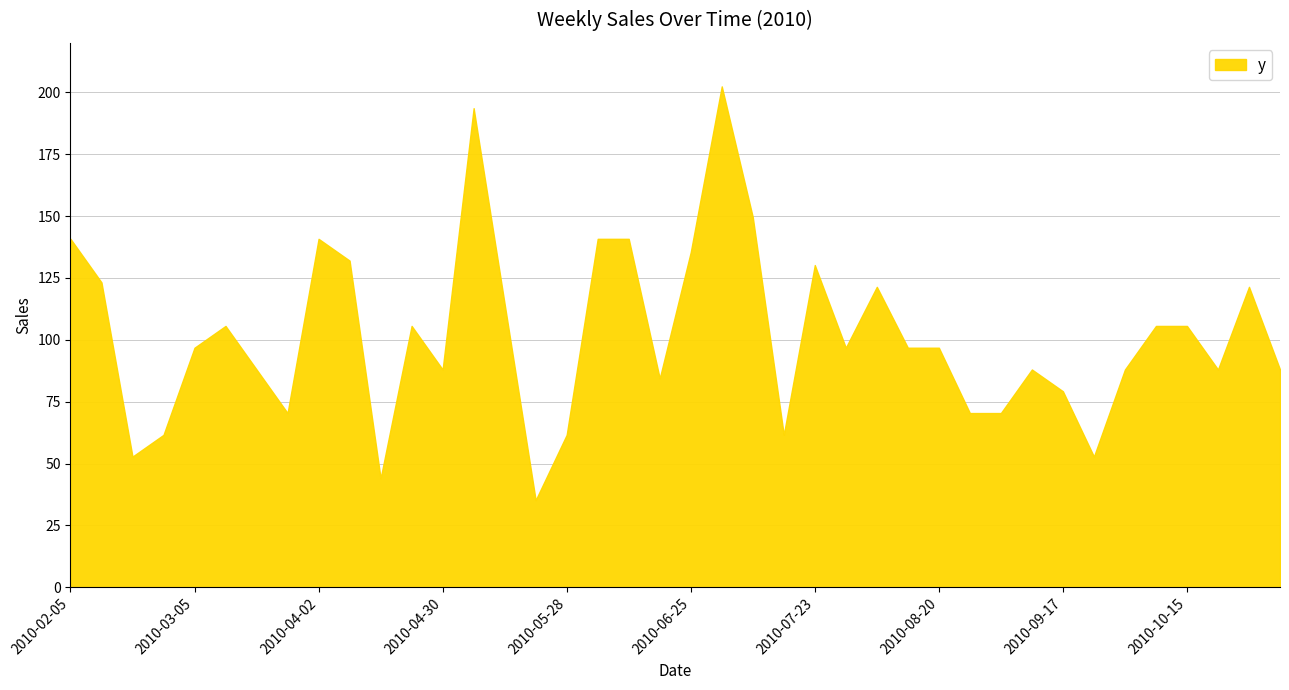

What is the maximum value shown in the chart?

202.4